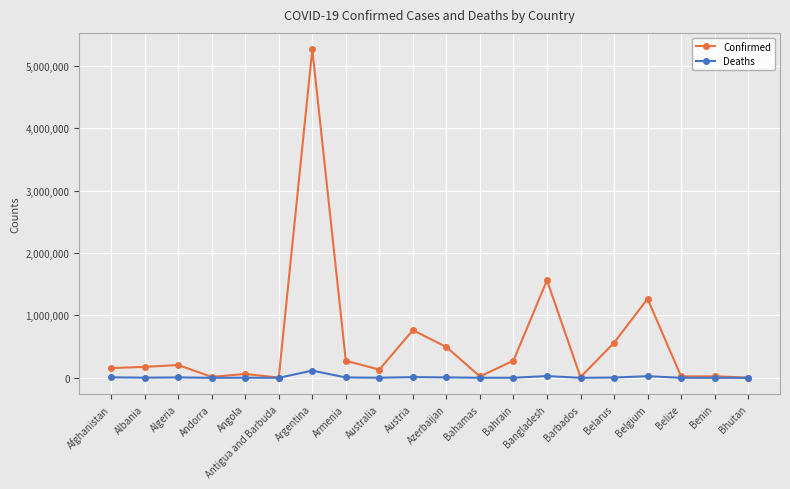

What is the highest value of the Confirmed series?

5266275